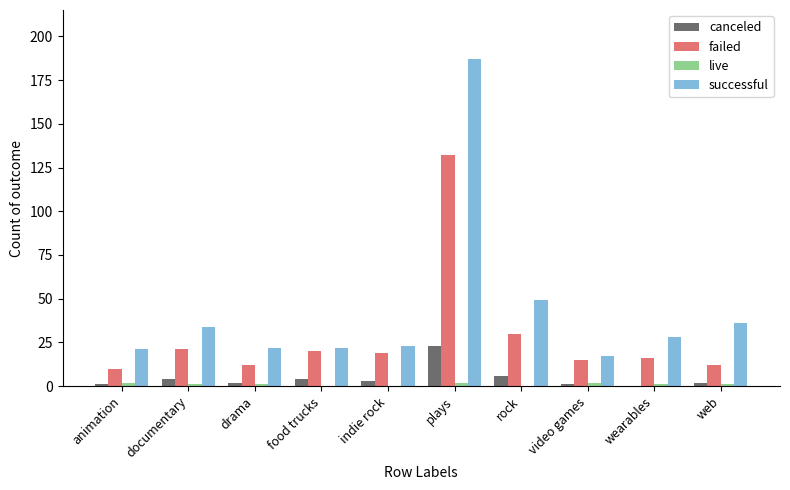

At which category is the sum across all series the highest?

plays